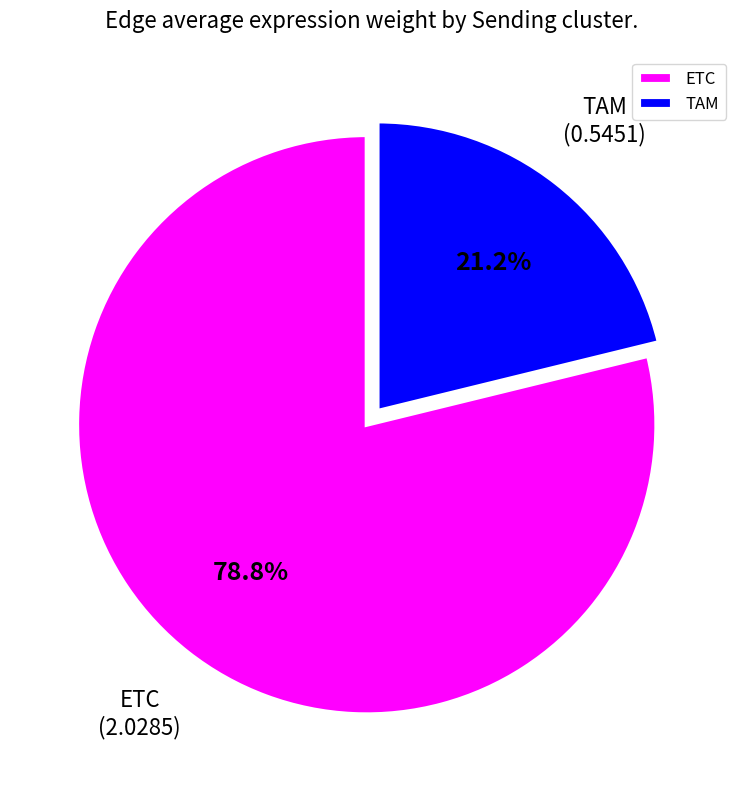

To the nearest percent, what is the combined percentage of TAM and ETC?

100%